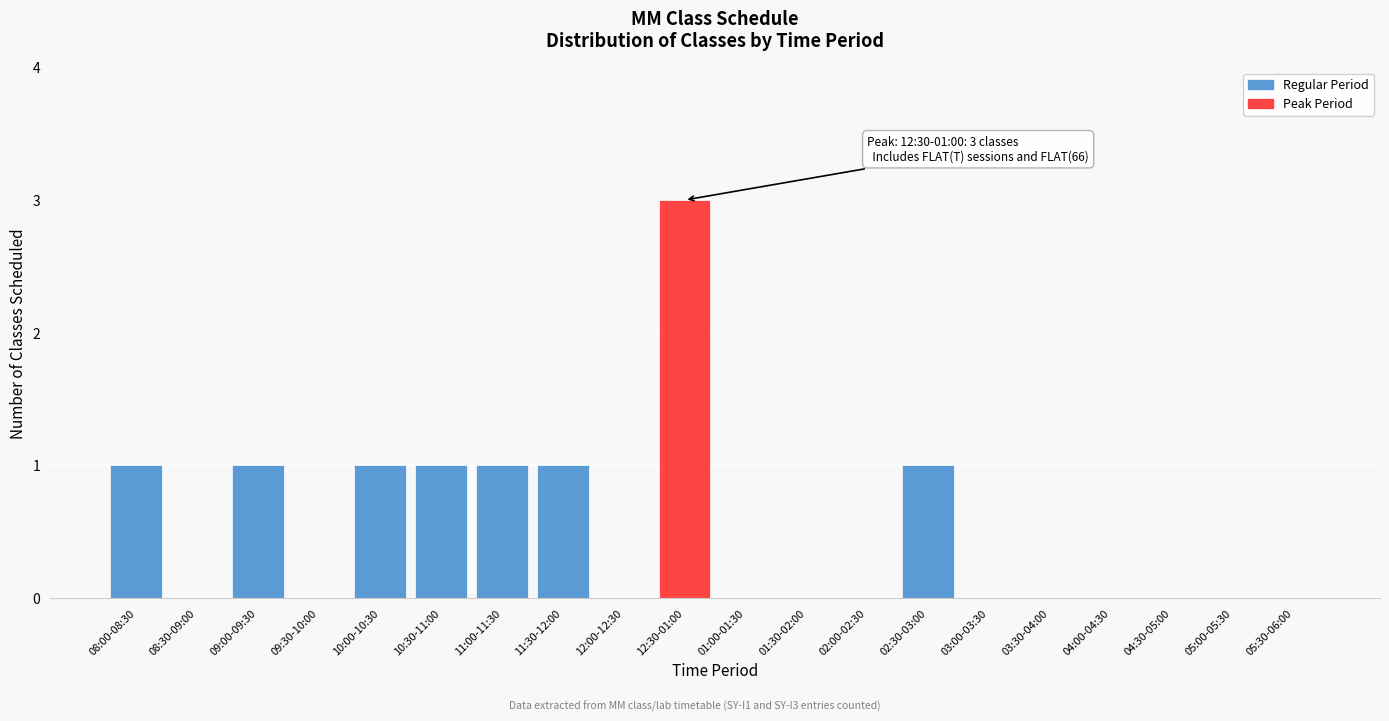

Reading left to right, extract all data points from this chart.

08:00-08:30=1	08:30-09:00=0	09:00-09:30=1	09:30-10:00=0	10:00-10:30=1	10:30-11:00=1	11:00-11:30=1	11:30-12:00=1	12:00-12:30=0	12:30-01:00=3	01:00-01:30=0	01:30-02:00=0	02:00-02:30=0	02:30-03:00=1	03:00-03:30=0	03:30-04:00=0	04:00-04:30=0	04:30-05:00=0	05:00-05:30=0	05:30-06:00=0